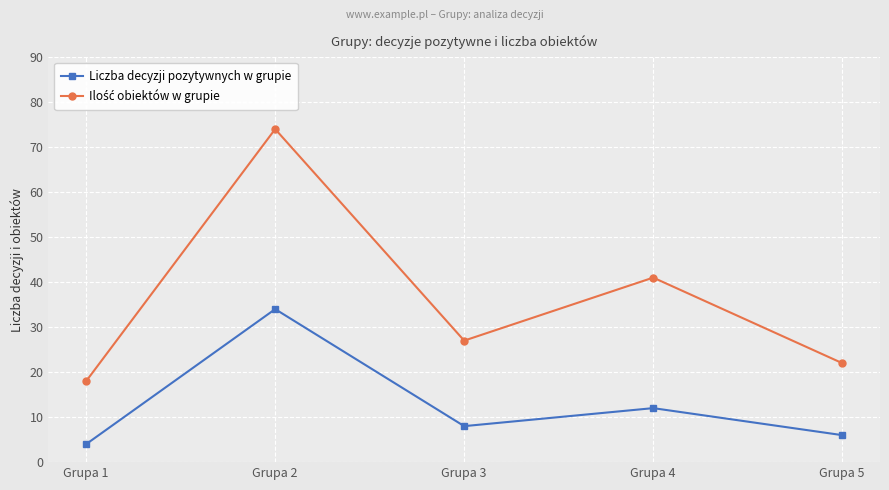

Rank the categories by Liczba decyzji pozytywnych w grupie value from lowest to highest.

Grupa 1, Grupa 5, Grupa 3, Grupa 4, Grupa 2